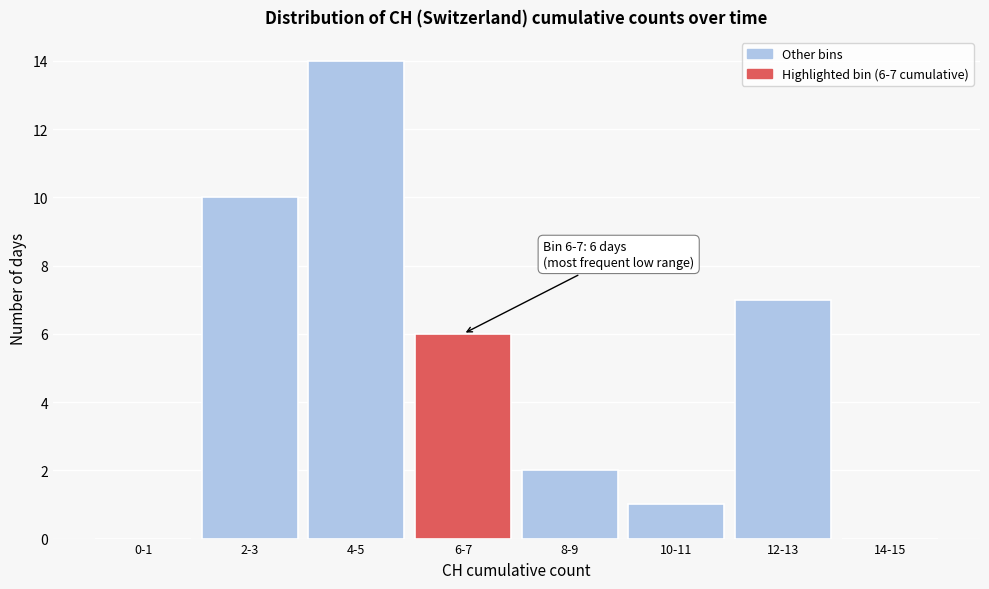

Reading right to left, list all the values displayed in this chart.

14-15=0	12-13=7	10-11=1	8-9=2	6-7=6	4-5=14	2-3=10	0-1=0